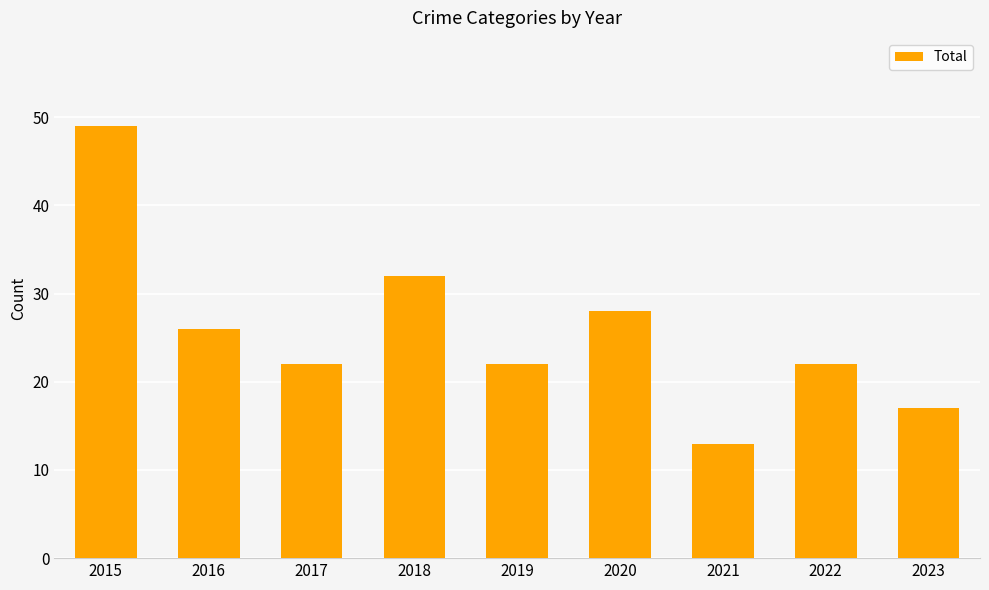

Reading left to right, transcribe all the data shown in this chart.

49	26	22	32	22	28	13	22	17